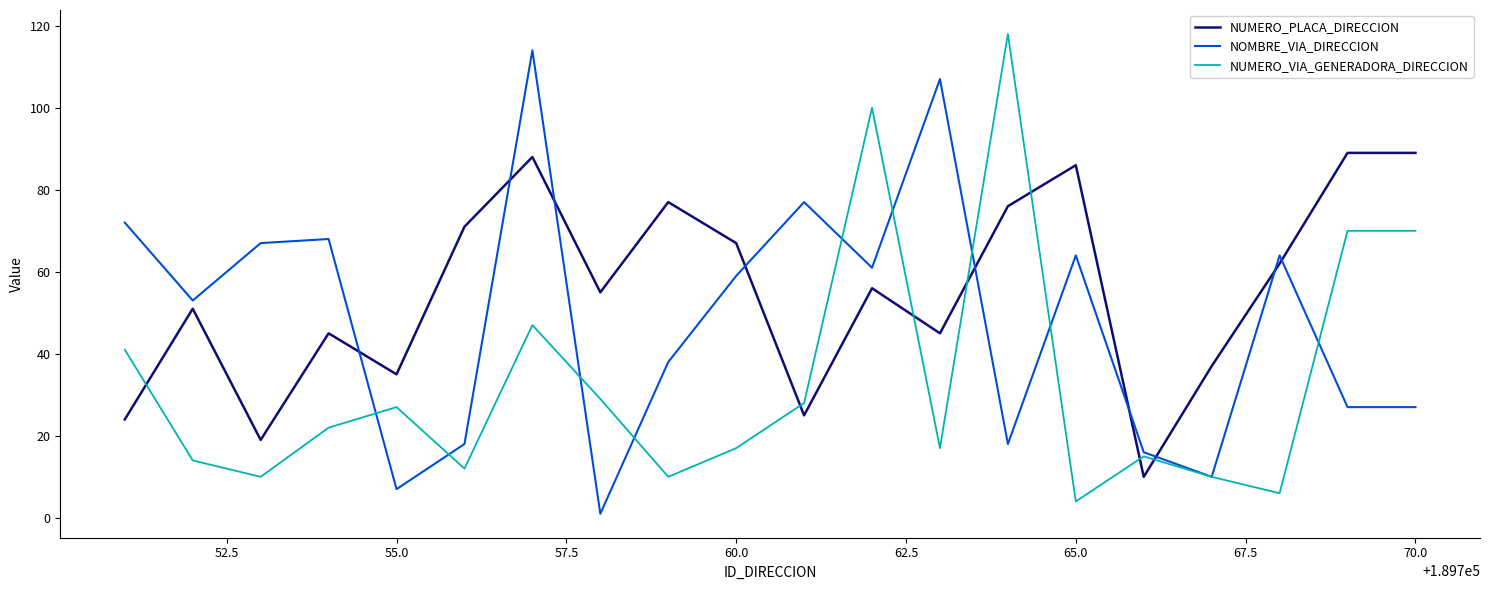

How many intersections are there between NUMERO_VIA_GENERADORA_DIRECCION and NUMERO_PLACA_DIRECCION?

7